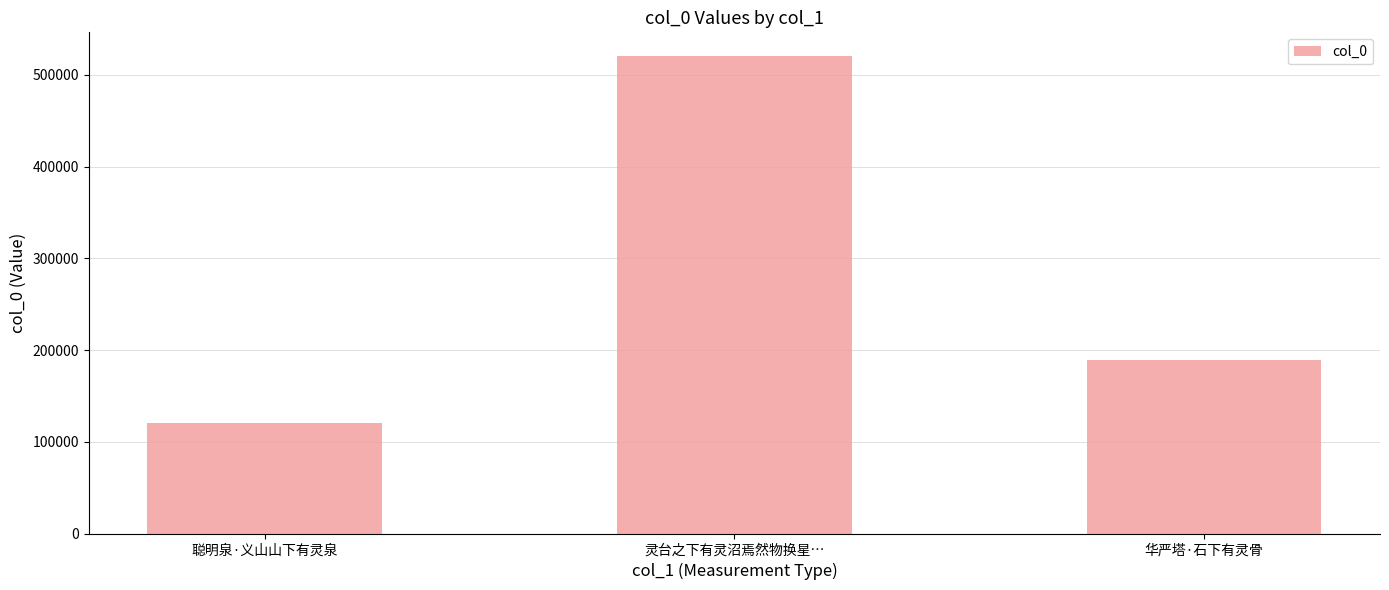

Reading left to right, transcribe all the data shown in this chart.

121005	520357	188846